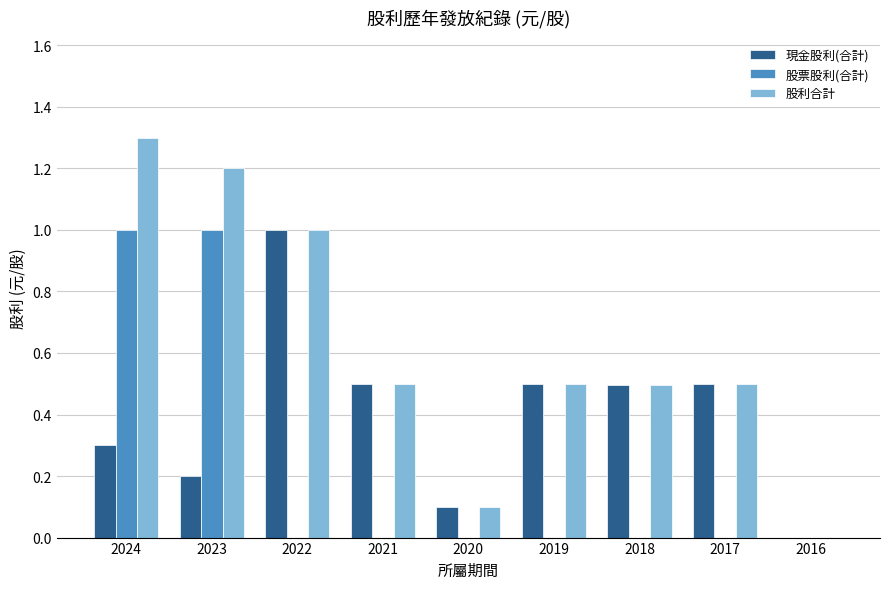

Which category has the highest value across all series?

2024